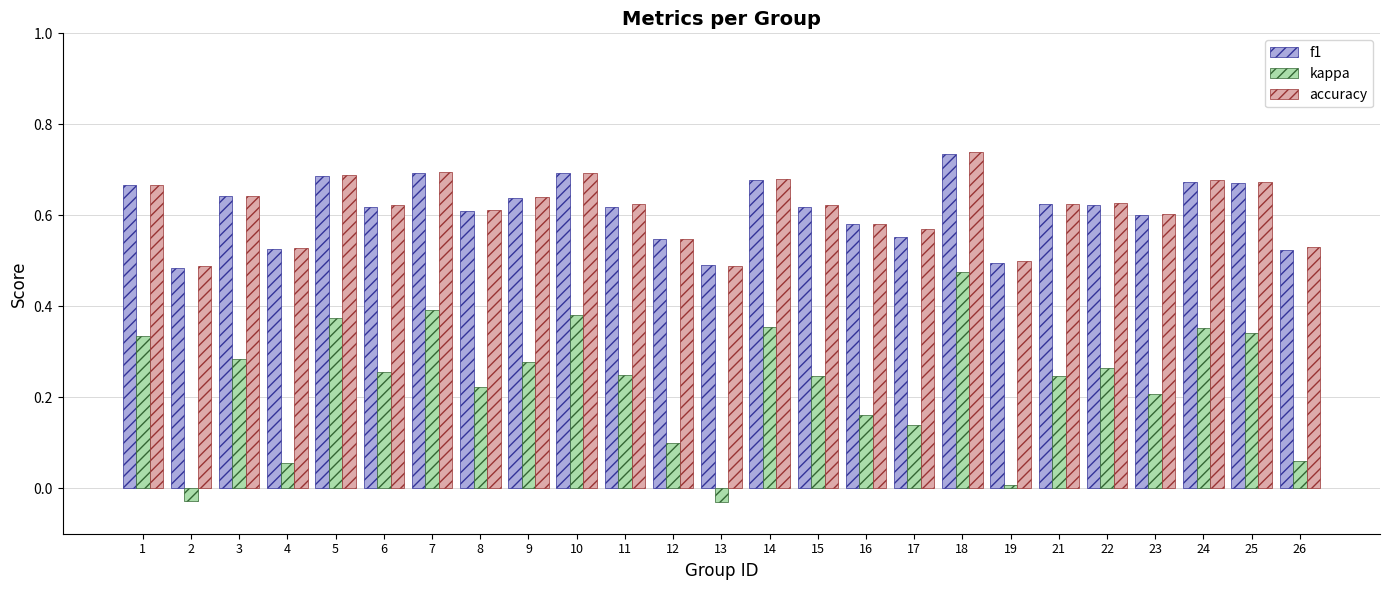

What is the sum of all kappa values?

5.7